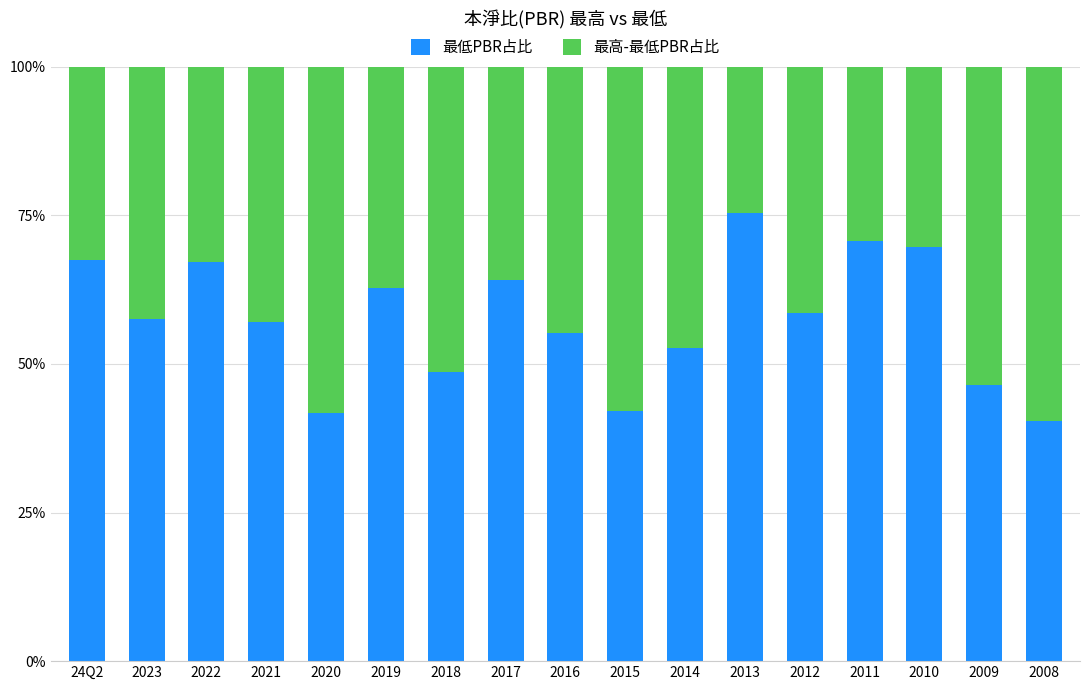

Does the chart contain stacked bars?

Yes